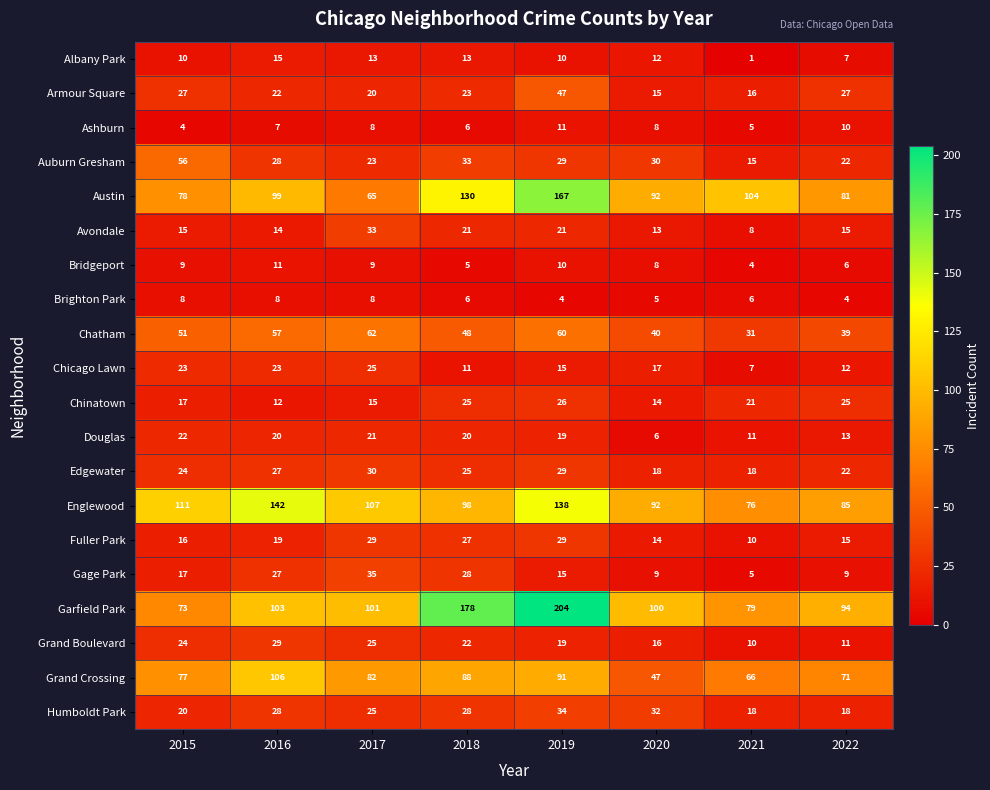

What is the total value across all series at 2020?

588